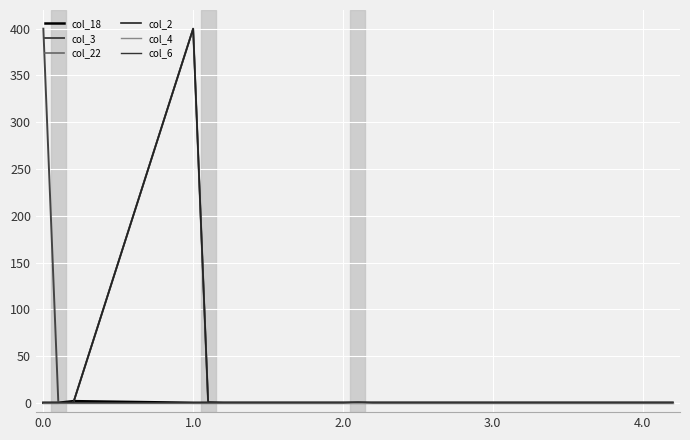

What is the sum of all col_22 values?

400.0